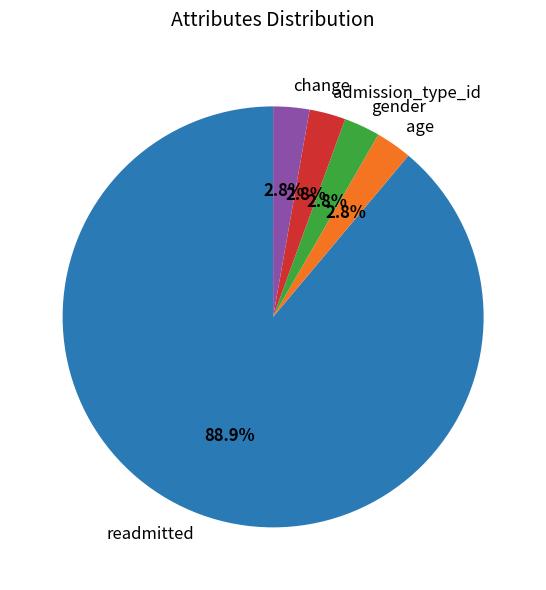

Between readmitted and gender, which is larger?

readmitted